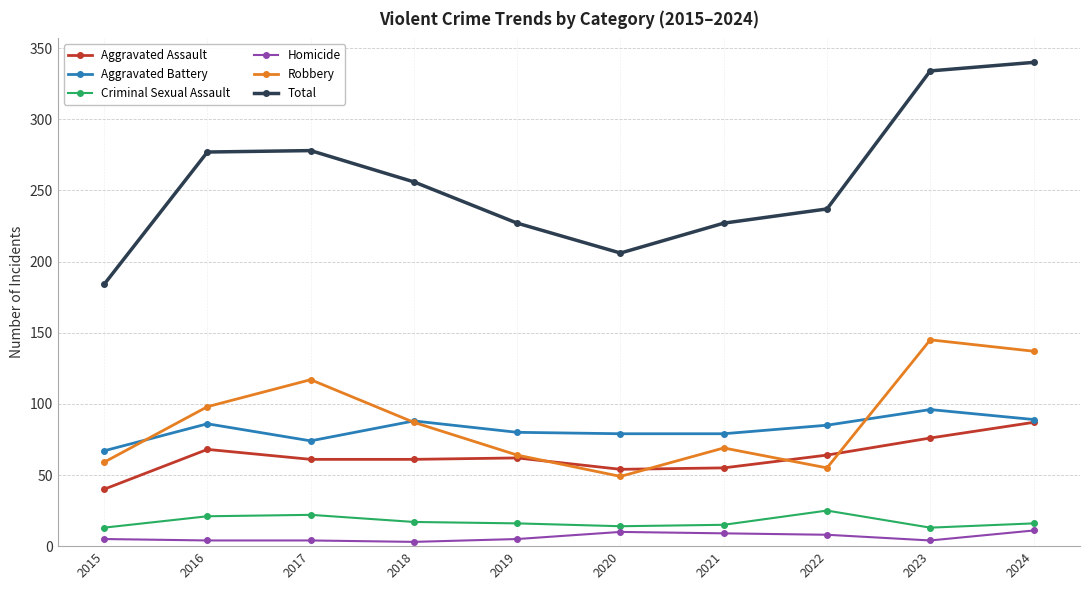

What value does the Homicide series have at 2024?

11